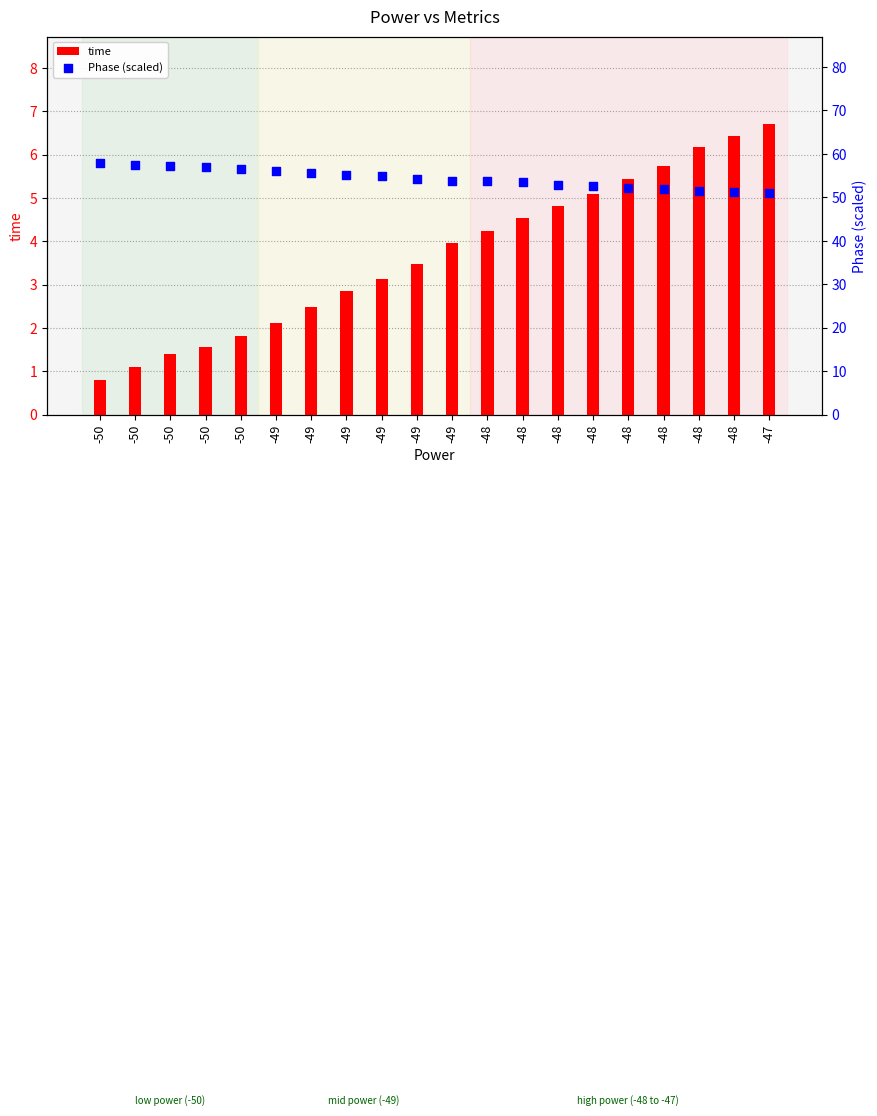

Which series contains the lowest Y value?

time